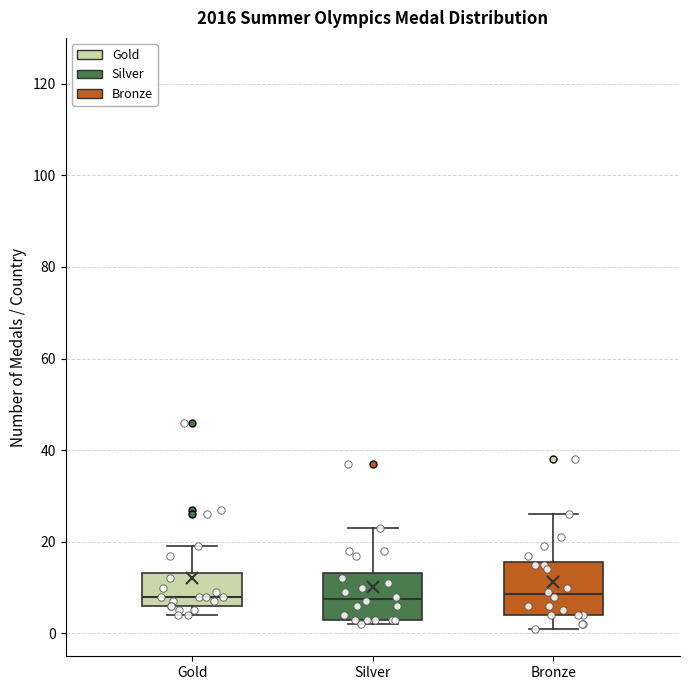

Reading left to right, transcribe this box plot: for each box, give where its median line is, the range the box spans, and where its two whiskers end, as read against the y-axis. The values are not printed on the chart, so give them approximately, as read against the axis.

Gold: median 8, box 6 to 14, whiskers 4 to 20
Silver: median 8, box 4 to 14, whiskers 2 to 24
Bronze: median 8, box 4 to 16, whiskers 2 to 26